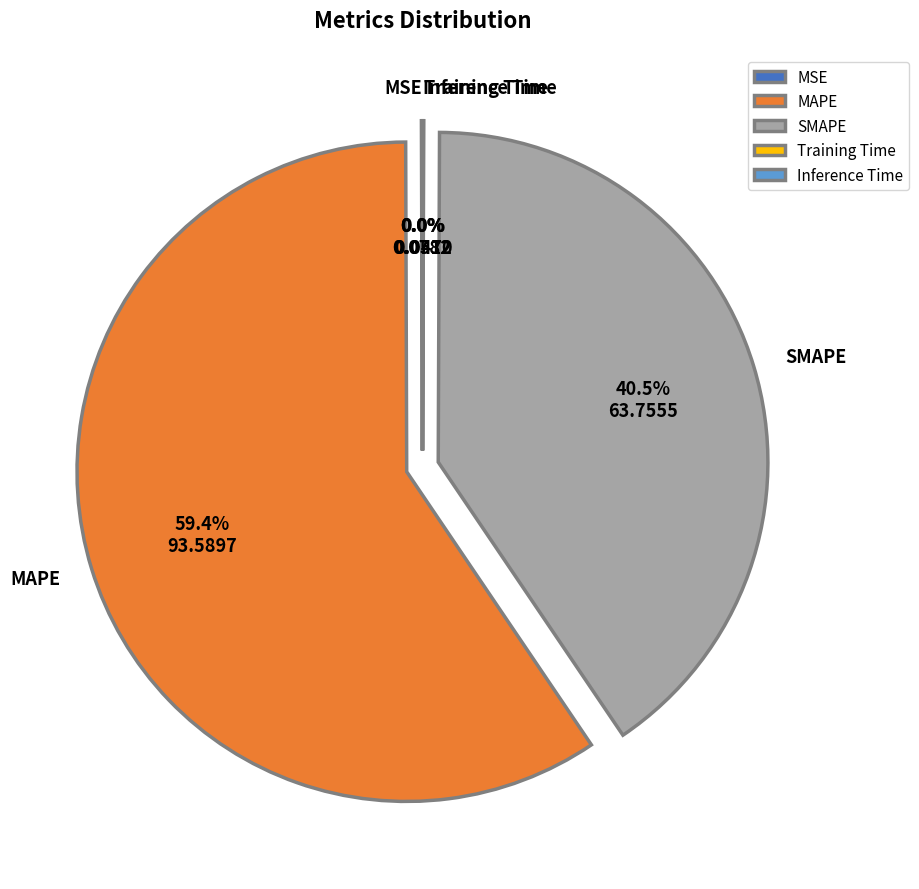

Between SMAPE and MAPE, which is larger?

MAPE